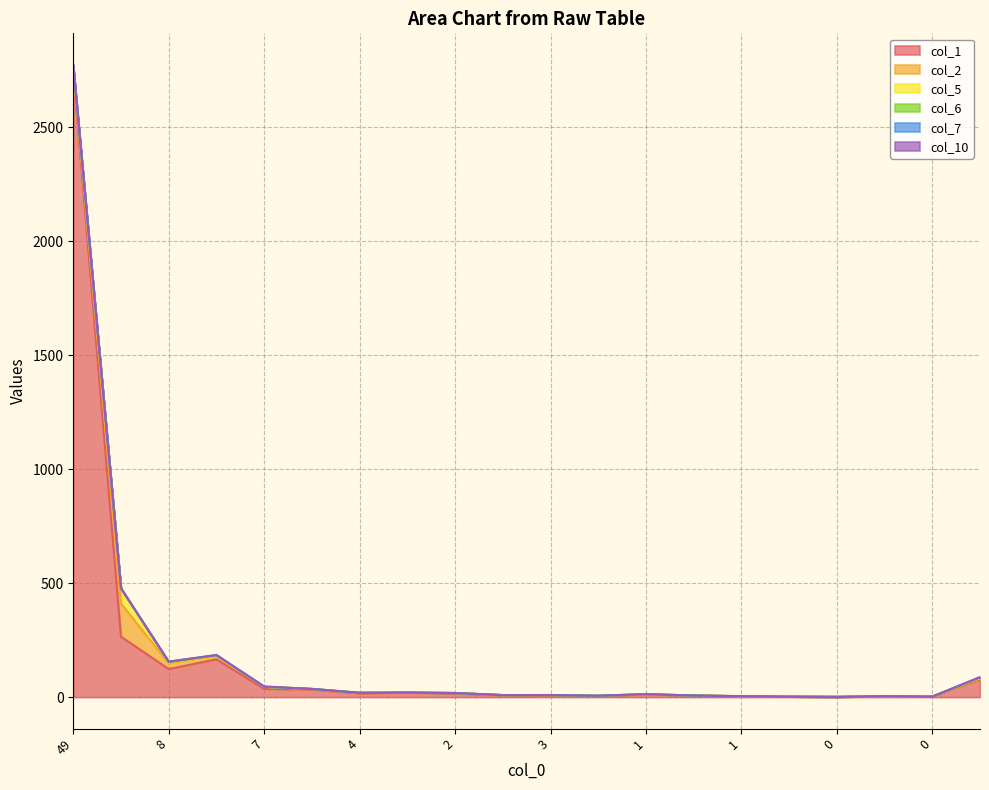

What is the sum of the col_2 values at 0 and 8?

25